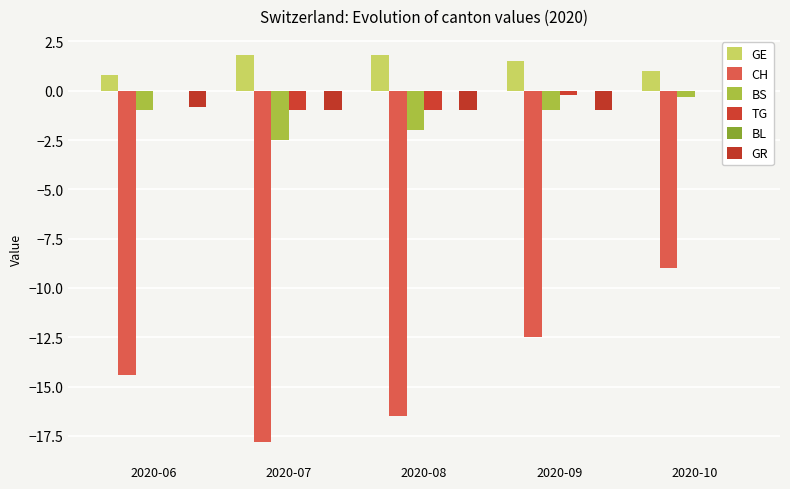

Which category has the highest value in the CH series?

2020-10